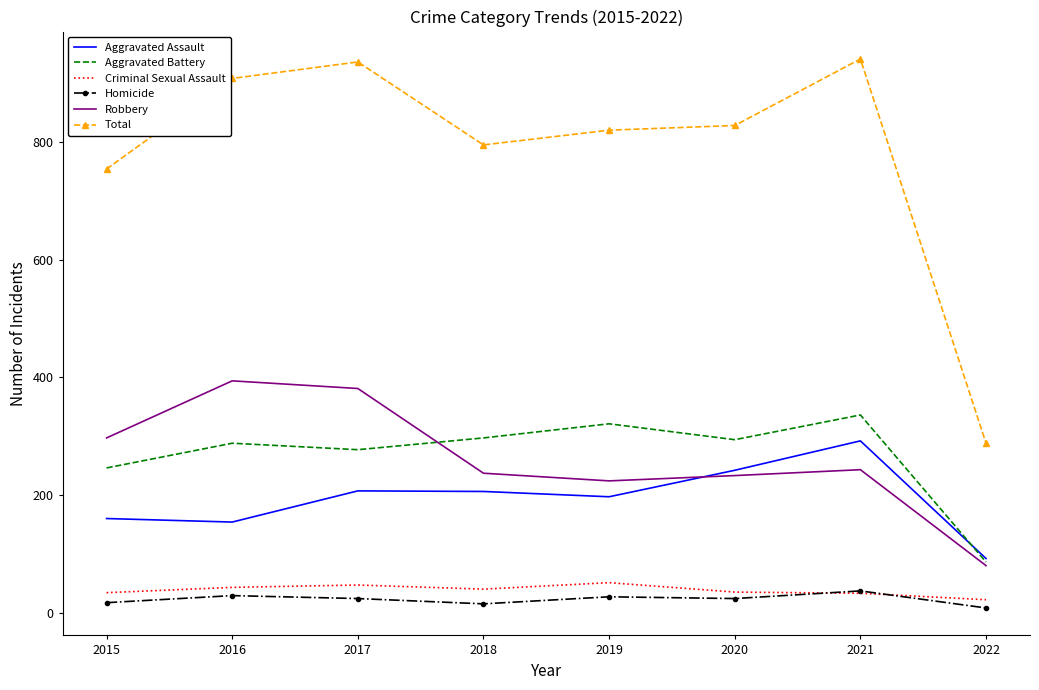

At which label does Robbery first exceed 243?

2015